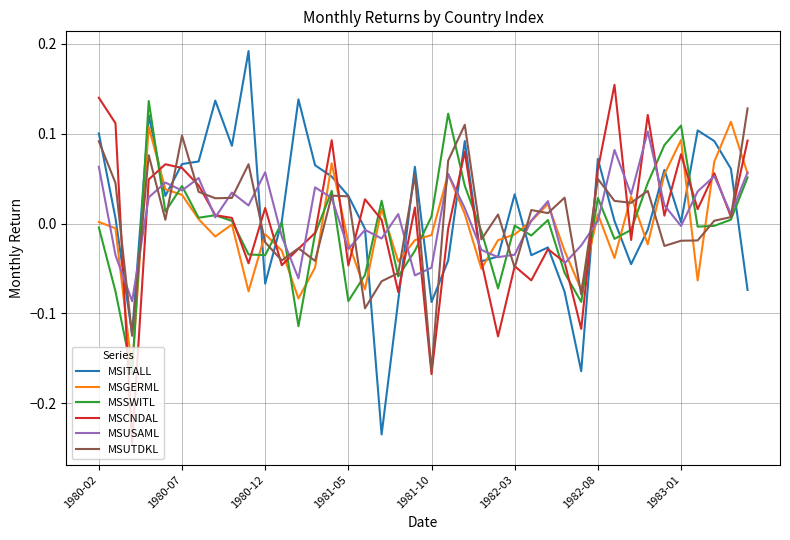

Does the chart have visible grid lines?

Yes